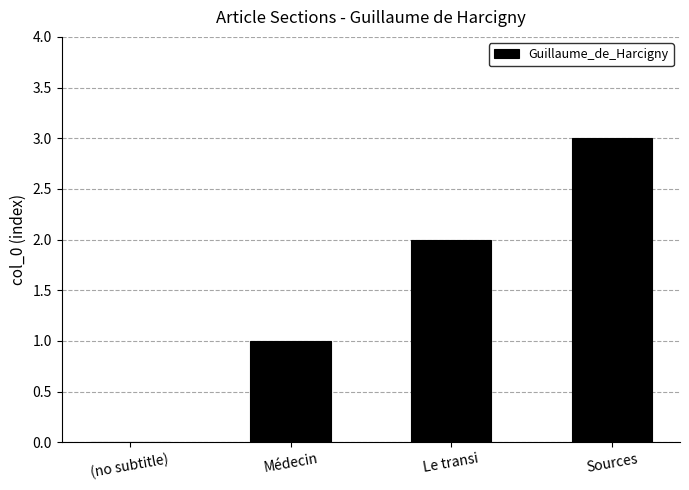

Count the number of data series in this chart.

1